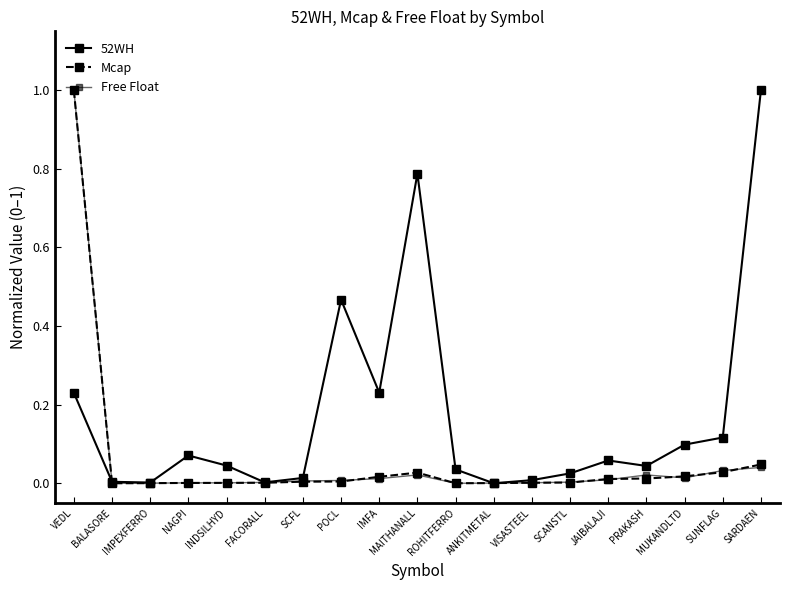

What is the difference between the maximum and minimum values in the Free Float series?

1.0